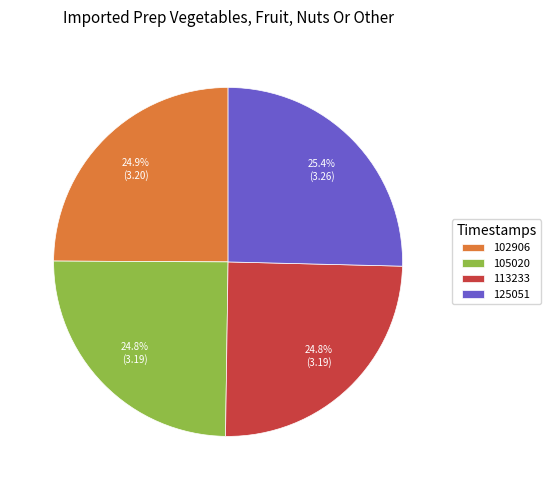

To the nearest percent, what is the combined percentage of 105020 and 125051?

50%